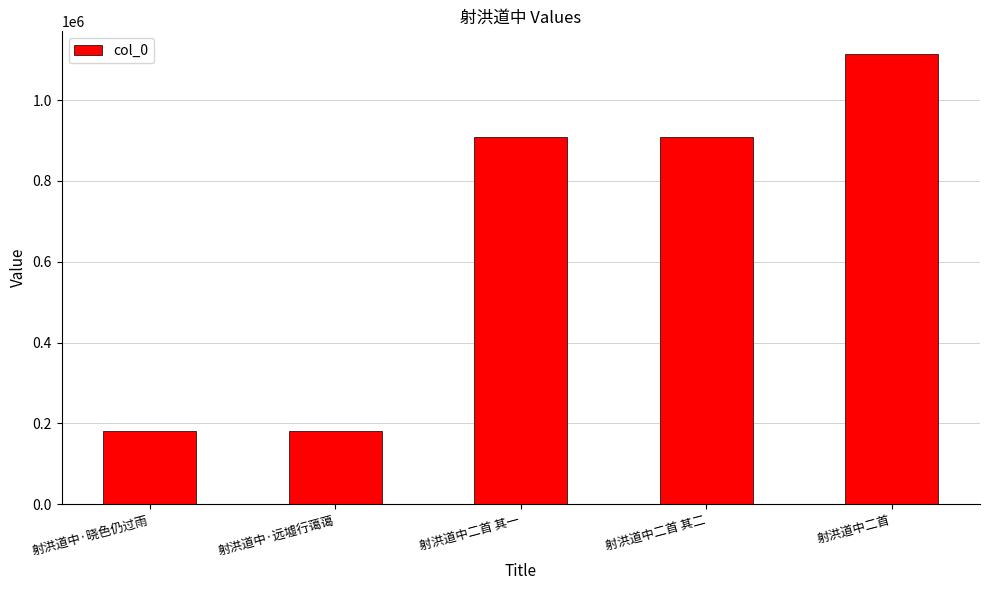

What is the sum of all values?

3291274